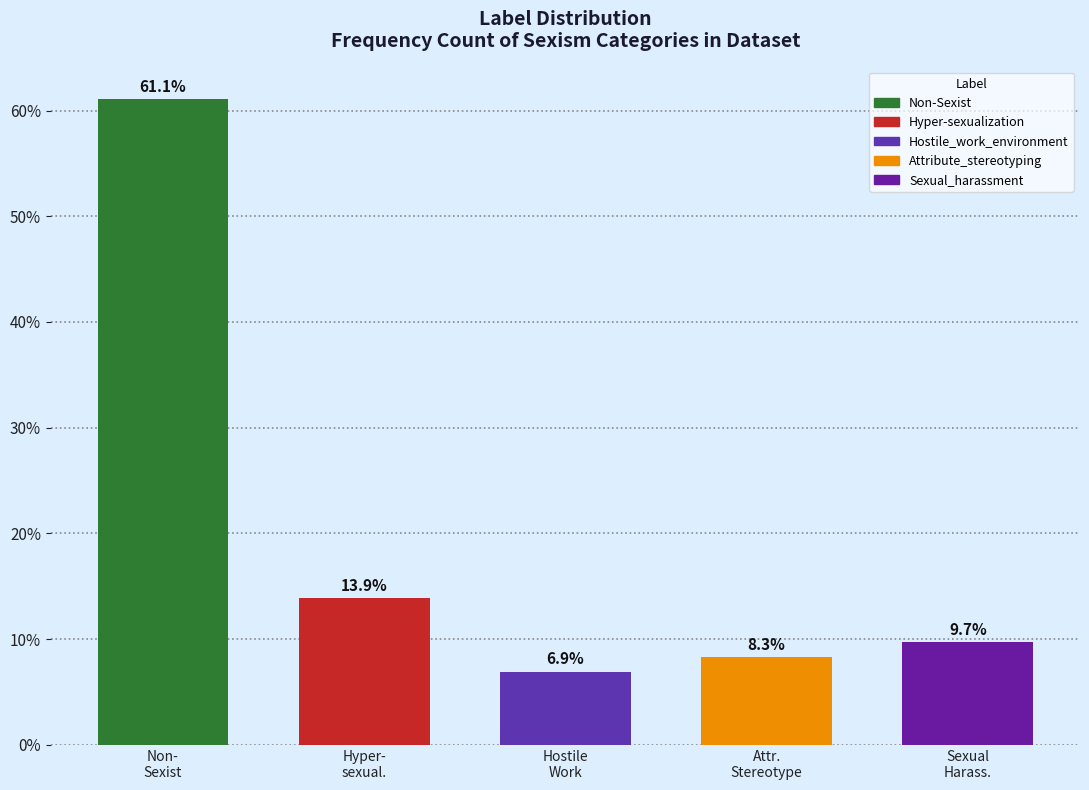

Reading right to left, what are all the values shown in this chart?

9.7	8.3	6.9	13.9	61.1